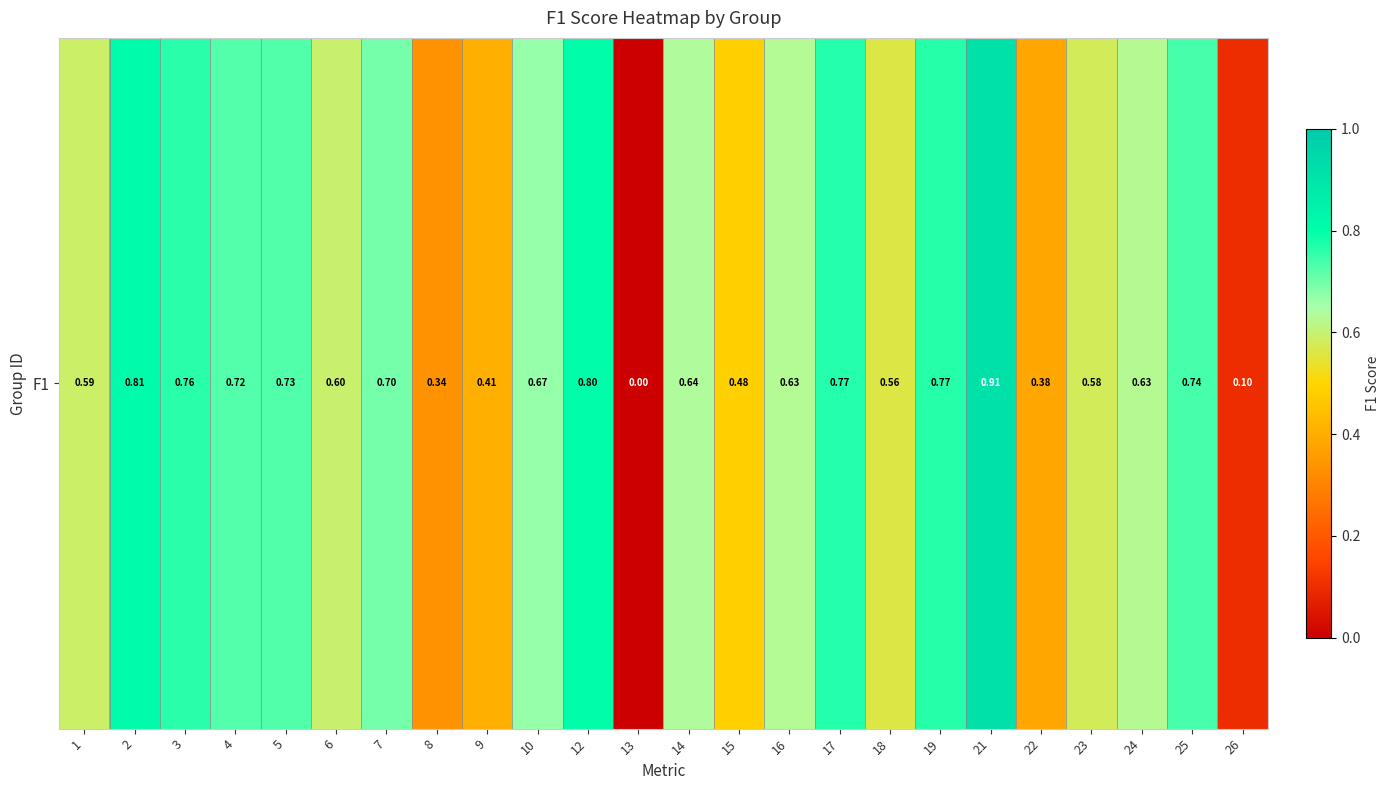

Read the value at 3.

0.8